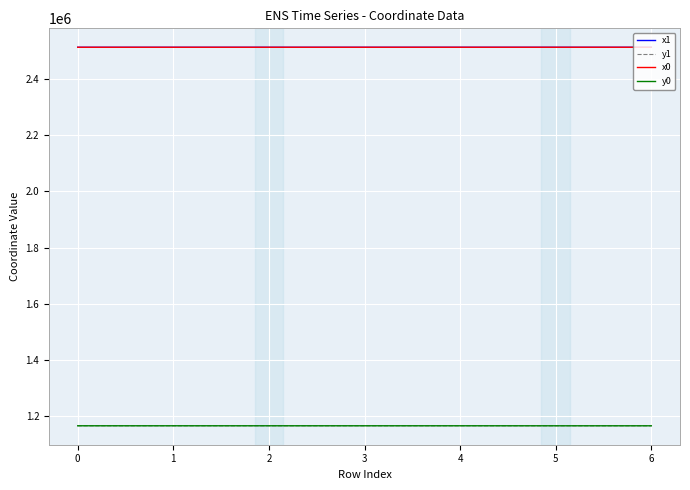

True or false: y1 and x1 intersect in this chart.

False